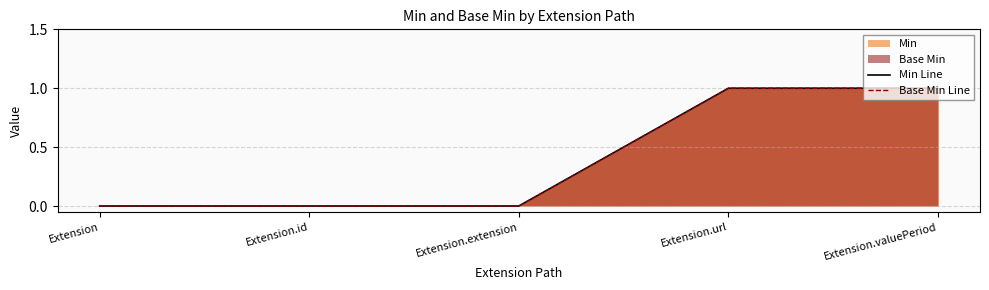

What is the total value across all series at Extension.url?

2